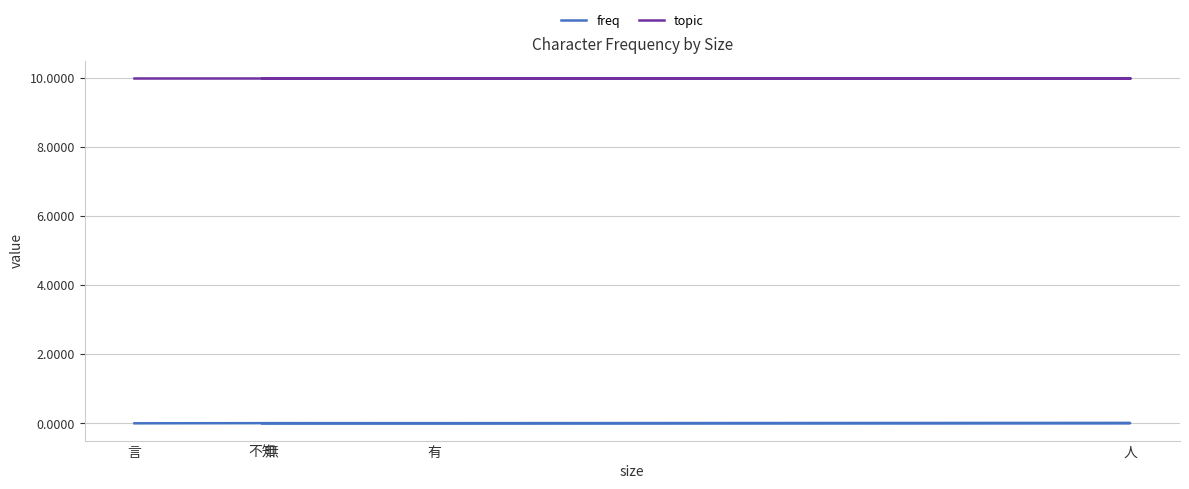

What are all the series names shown in the legend?

freq, topic